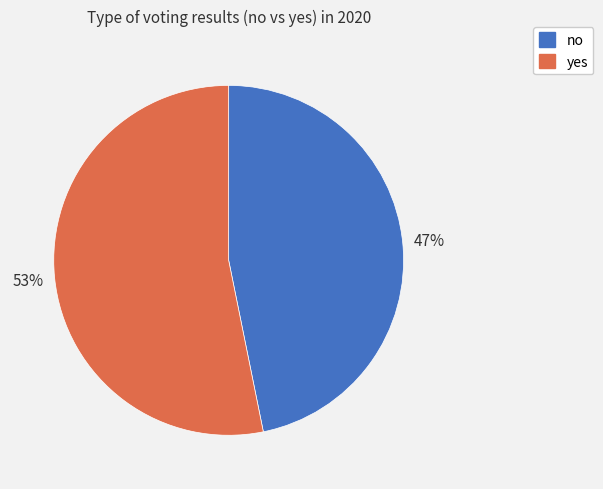

Which category has the biggest portion of the pie?

yes